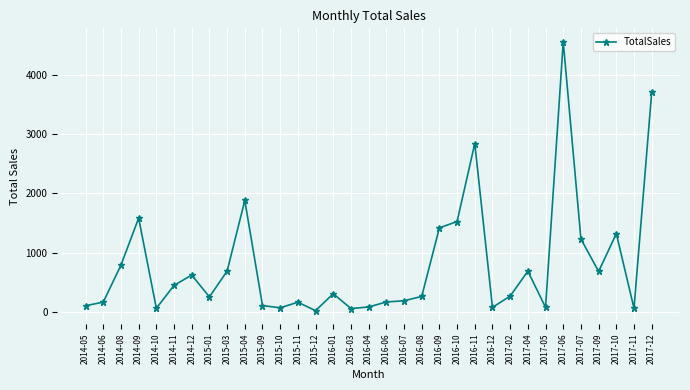

At which label is the value closest to 2291?

2015-04